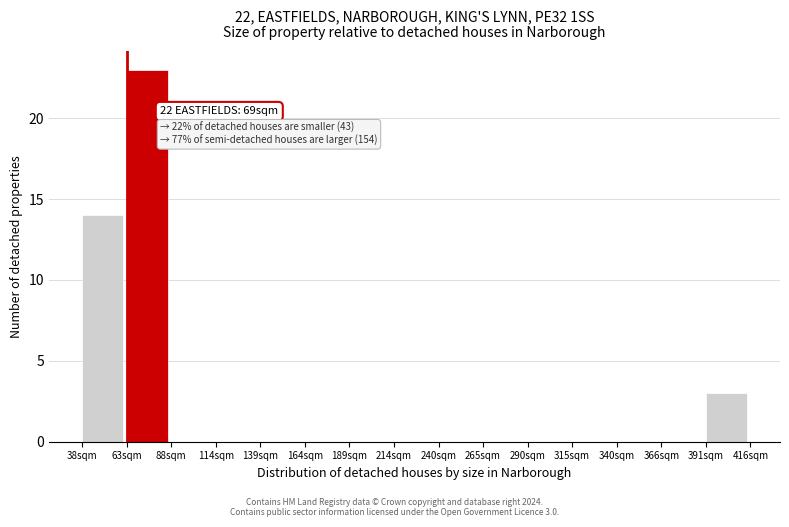

What is the maximum value shown in the chart?

23